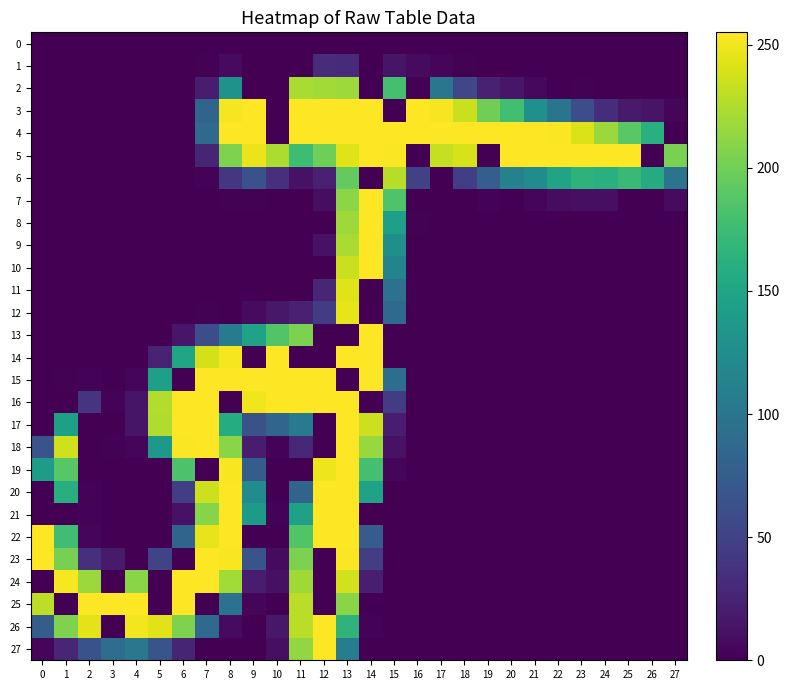

Reading left to right, list all the values displayed in this chart.

0: 0=0	1=0	2=0	3=0	4=0	5=0	6=0	7=0	8=0	9=0	10=0	11=0	12=0	13=0	14=0	15=0	16=0	17=0	18=0	19=0	20=0	21=0	22=0	23=0	24=0	25=0	26=0	27=0
1: 0=0	1=0	2=0	3=0	4=0	5=0	6=0	7=1	8=7	9=0	10=0	11=0	12=32	13=31	14=0	15=14	16=7	17=3	18=1	19=0	20=0	21=0	22=0	23=0	24=0	25=0	26=0	27=0
2: 0=0	1=0	2=0	3=0	4=0	5=0	6=0	7=20	8=130	9=0	10=0	11=223	12=220	13=218	14=0	15=180	16=0	17=100	18=54	19=23	20=15	21=5	22=0	23=1	24=0	25=0	26=0	27=0
3: 0=0	1=0	2=0	3=0	4=0	5=0	6=0	7=82	8=252	9=255	10=0	11=255	12=255	13=255	14=255	15=0	16=255	17=252	18=235	19=200	20=178	21=128	22=99	23=61	24=33	25=18	26=13	27=4
4: 0=0	1=0	2=0	3=0	4=0	5=0	6=0	7=87	8=255	9=255	10=0	11=255	12=255	13=255	14=255	15=255	16=255	17=255	18=255	19=255	20=255	21=255	22=254	23=242	24=217	25=190	26=162	27=0
5: 0=0	1=0	2=0	3=0	4=0	5=0	6=0	7=26	8=206	9=248	10=224	11=176	12=199	13=243	14=255	15=254	16=0	17=233	18=240	19=0	20=255	21=255	22=255	23=255	24=255	25=255	26=0	27=204
6: 0=0	1=0	2=0	3=0	4=0	5=0	6=0	7=2	8=41	9=64	10=34	11=12	12=23	13=194	14=0	15=228	16=49	17=0	18=47	19=77	20=112	21=124	22=149	23=165	24=162	25=173	26=157	27=98
7: 0=0	1=0	2=0	3=0	4=0	5=0	6=0	7=0	8=1	9=1	10=0	11=0	12=9	13=211	14=255	15=185	16=0	17=0	18=0	19=2	20=0	21=4	22=8	23=10	24=10	25=0	26=0	27=7
8: 0=0	1=0	2=0	3=0	4=0	5=0	6=0	7=0	8=0	9=0	10=0	11=0	12=0	13=218	14=255	15=144	16=1	17=0	18=0	19=0	20=0	21=0	22=0	23=0	24=0	25=0	26=0	27=0
9: 0=0	1=0	2=0	3=0	4=0	5=0	6=0	7=0	8=0	9=0	10=0	11=0	12=12	13=223	14=255	15=127	16=0	17=0	18=0	19=0	20=0	21=0	22=0	23=0	24=0	25=0	26=0	27=0
10: 0=0	1=0	2=0	3=0	4=0	5=0	6=0	7=0	8=0	9=0	10=0	11=0	12=0	13=235	14=255	15=115	16=0	17=0	18=0	19=0	20=0	21=0	22=0	23=0	24=0	25=0	26=0	27=0
11: 0=0	1=0	2=0	3=0	4=0	5=0	6=0	7=0	8=0	9=0	10=0	11=0	12=27	13=243	14=0	15=95	16=0	17=0	18=0	19=0	20=0	21=0	22=0	23=0	24=0	25=0	26=0	27=0
12: 0=0	1=0	2=0	3=0	4=0	5=0	6=0	7=1	8=0	9=7	10=16	11=23	12=45	13=246	14=0	15=87	16=0	17=0	18=0	19=0	20=0	21=0	22=0	23=0	24=0	25=0	26=0	27=0
13: 0=0	1=0	2=0	3=0	4=0	5=0	6=15	7=60	8=104	9=147	10=186	11=205	12=0	13=0	14=255	15=0	16=0	17=0	18=0	19=0	20=0	21=0	22=0	23=0	24=0	25=0	26=0	27=0
14: 0=0	1=0	2=0	3=0	4=0	5=24	6=151	7=239	8=252	9=0	10=255	11=0	12=0	13=255	14=255	15=0	16=0	17=0	18=0	19=0	20=0	21=0	22=0	23=0	24=0	25=0	26=0	27=0
15: 0=0	1=1	2=2	3=0	4=4	5=144	6=0	7=255	8=255	9=255	10=255	11=255	12=255	13=0	14=255	15=92	16=0	17=0	18=0	19=0	20=0	21=0	22=0	23=0	24=0	25=0	26=0	27=0
16: 0=0	1=0	2=38	3=2	4=14	5=226	6=255	7=255	8=0	9=250	10=255	11=255	12=255	13=255	14=0	15=44	16=0	17=0	18=0	19=0	20=0	21=0	22=0	23=0	24=0	25=0	26=0	27=0
17: 0=0	1=145	2=0	3=0	4=14	5=225	6=255	7=255	8=158	9=63	10=83	11=104	12=0	13=255	14=236	15=20	16=0	17=0	18=0	19=0	20=0	21=0	22=0	23=0	24=0	25=0	26=0	27=0
18: 0=65	1=237	2=0	3=1	4=4	5=136	6=254	7=255	8=210	9=20	10=2	11=29	12=0	13=255	14=216	15=12	16=0	17=0	18=0	19=0	20=0	21=0	22=0	23=0	24=0	25=0	26=0	27=0
19: 0=141	1=189	2=0	3=0	4=0	5=0	6=184	7=0	8=253	9=75	10=0	11=0	12=249	13=255	14=180	15=4	16=0	17=0	18=0	19=0	20=0	21=0	22=0	23=0	24=0	25=0	26=0	27=0
20: 0=0	1=160	2=2	3=0	4=0	5=0	6=46	7=236	8=255	9=123	10=0	11=82	12=255	13=255	14=147	15=0	16=0	17=0	18=0	19=0	20=0	21=0	22=0	23=0	24=0	25=0	26=0	27=0
21: 0=0	1=0	2=2	3=0	4=0	5=0	6=12	7=209	8=255	9=139	10=2	11=146	12=255	13=255	14=0	15=0	16=0	17=0	18=0	19=0	20=0	21=0	22=0	23=0	24=0	25=0	26=0	27=0
22: 0=255	1=177	2=3	3=0	4=0	5=0	6=82	7=247	8=255	9=0	10=0	11=186	12=255	13=255	14=73	15=0	16=0	17=0	18=0	19=0	20=0	21=0	22=0	23=0	24=0	25=0	26=0	27=0
23: 0=255	1=203	2=35	3=18	4=0	5=52	6=0	7=255	8=253	9=66	10=7	11=205	12=0	13=254	14=46	15=0	16=0	17=0	18=0	19=0	20=0	21=0	22=0	23=0	24=0	25=0	26=0	27=0
24: 0=0	1=253	2=217	3=0	4=210	5=0	6=255	7=255	8=220	9=19	10=11	11=219	12=0	13=238	14=21	15=0	16=0	17=0	18=0	19=0	20=0	21=0	22=0	23=0	24=0	25=0	26=0	27=0
25: 0=230	1=0	2=255	3=255	4=255	5=0	6=255	7=0	8=95	9=3	10=0	11=229	12=0	13=210	14=0	15=0	16=0	17=0	18=0	19=0	20=0	21=0	22=0	23=0	24=0	25=0	26=0	27=0
26: 0=75	1=206	2=245	3=0	4=251	5=244	6=206	7=87	8=7	9=0	10=16	11=229	12=255	13=166	14=2	15=0	16=0	17=0	18=0	19=0	20=0	21=0	22=0	23=0	24=0	25=0	26=0	27=0
27: 0=3	1=27	2=64	3=91	4=102	5=66	6=26	7=0	8=0	9=0	10=10	11=214	12=255	13=107	14=0	15=0	16=0	17=0	18=0	19=0	20=0	21=0	22=0	23=0	24=0	25=0	26=0	27=0